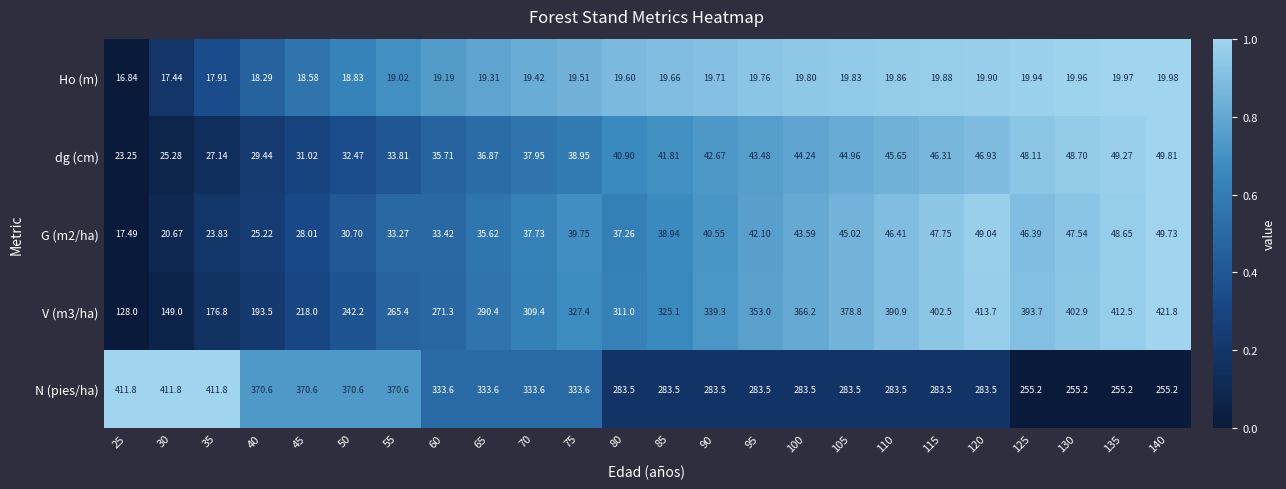

What is the difference between the highest and lowest values at 110?

371.0